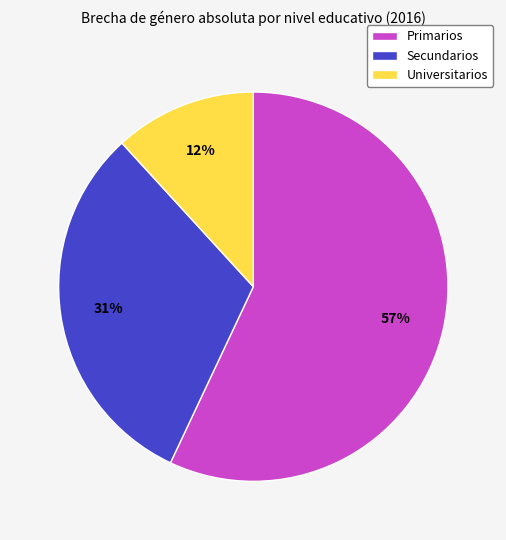

Which has a higher value, Secundarios or Primarios?

Primarios